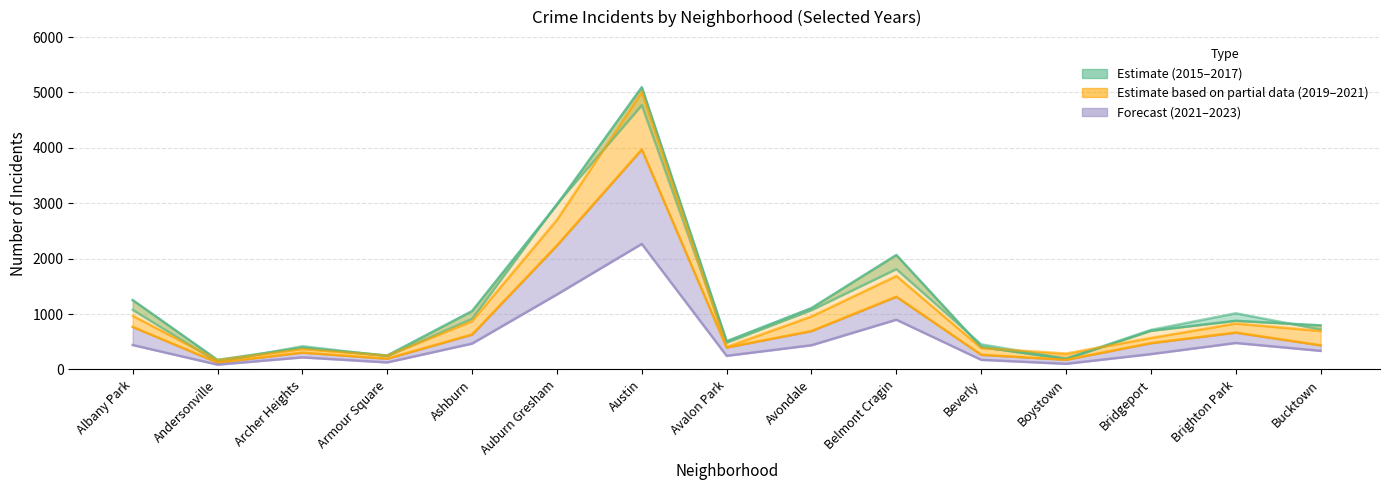

Reading left to right, extract all data points from this chart.

2015: 1076	131	419	240	913	2988	4771	482	1070	1811	452	194	713	1013	720
2017: 1252	171	391	251	1053	2973	5095	509	1107	2066	404	188	697	878	795
2019: 968	166	368	249	872	2701	5008	405	957	1687	385	287	568	828	694
2021: 767	123	303	193	629	2237	3971	395	692	1312	264	173	474	664	435
2023: 440	86	217	126	466	1353	2266	245	436	897	173	101	276	477	335